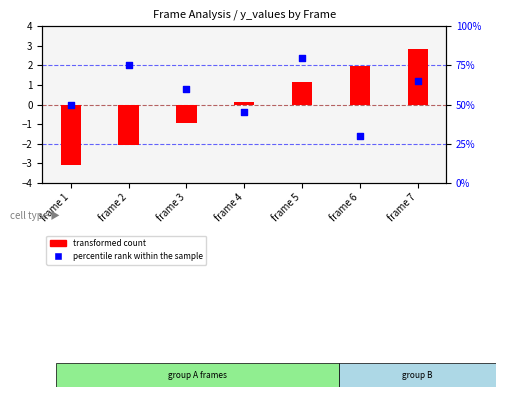

What are all the series names shown in the legend?

transformed count, percentile rank within the sample